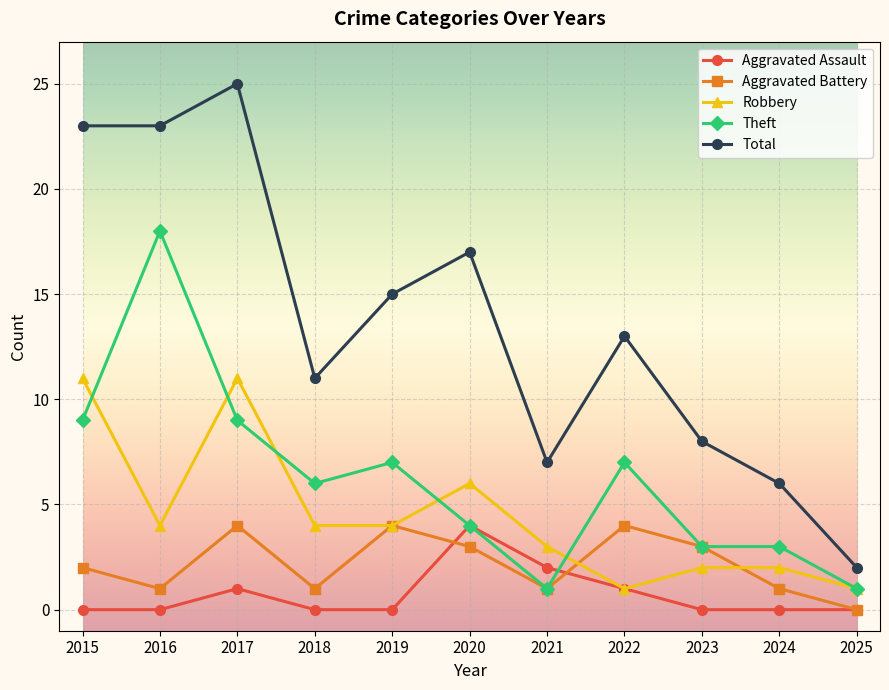

Which label corresponds to the largest value in the chart?

2017